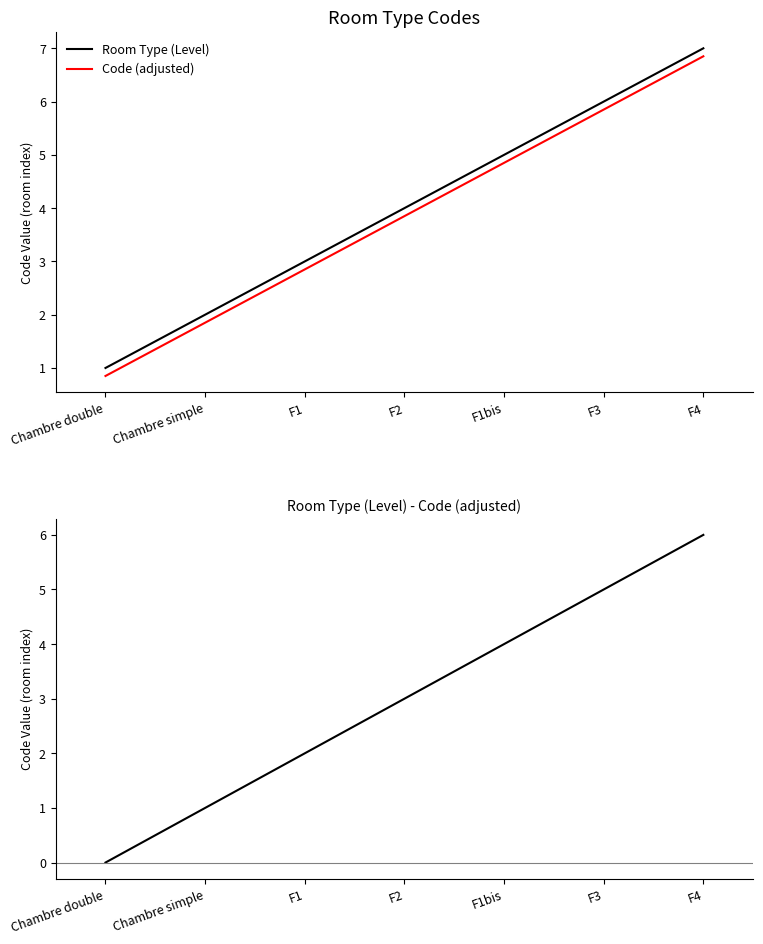

Which has a higher value, F1bis or Chambre double?

F1bis